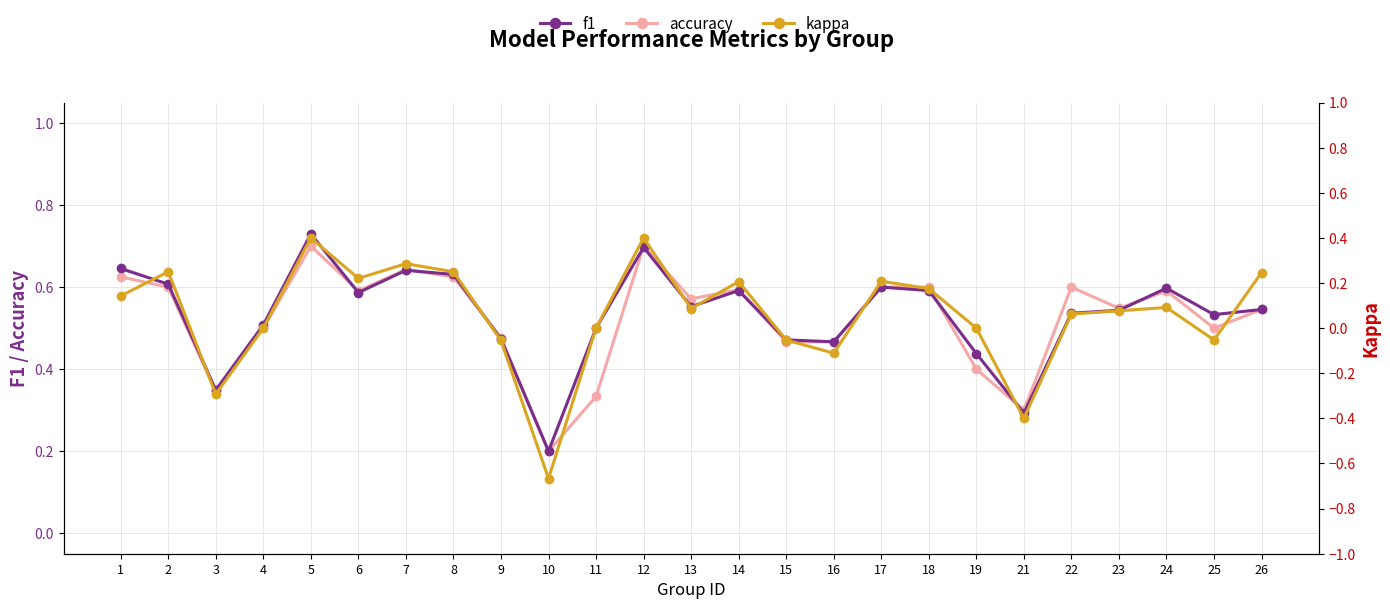

At which category does kappa reach its first local peak?

2